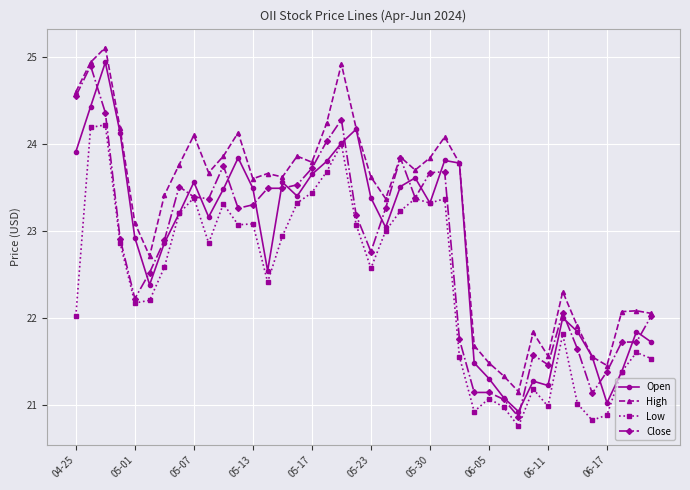

True or false: High and Low cross at least once.

False